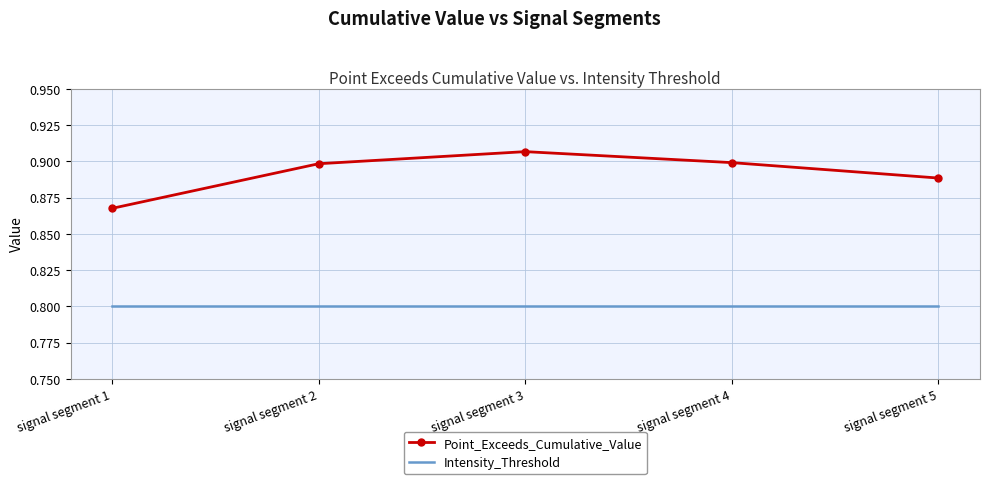

True or false: Point_Exceeds_Cumulative_Value and Intensity_Threshold intersect in this chart.

False